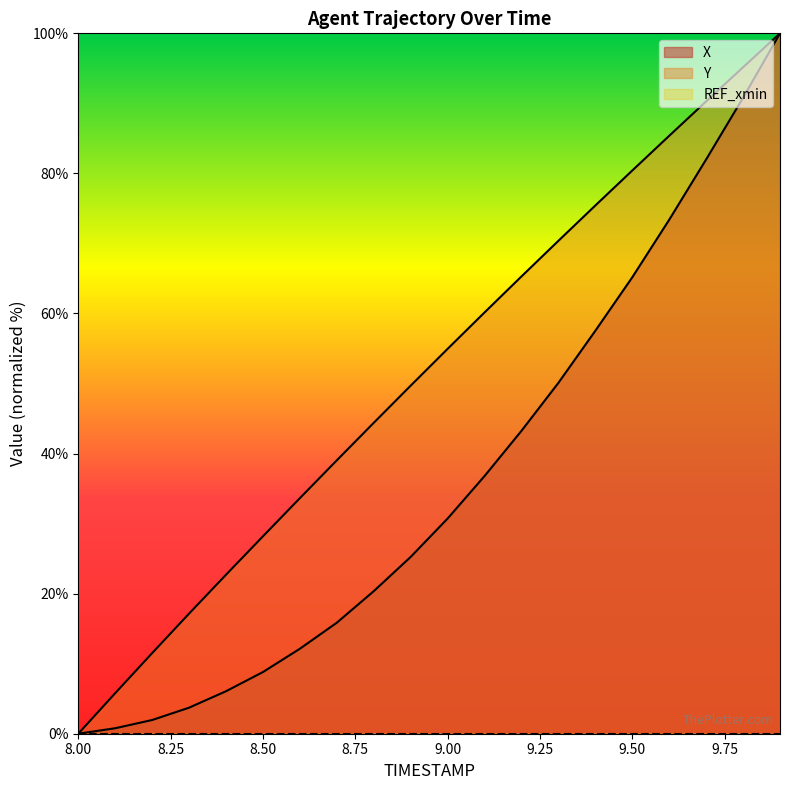

Does the chart display data point markers on the line(s)?

No